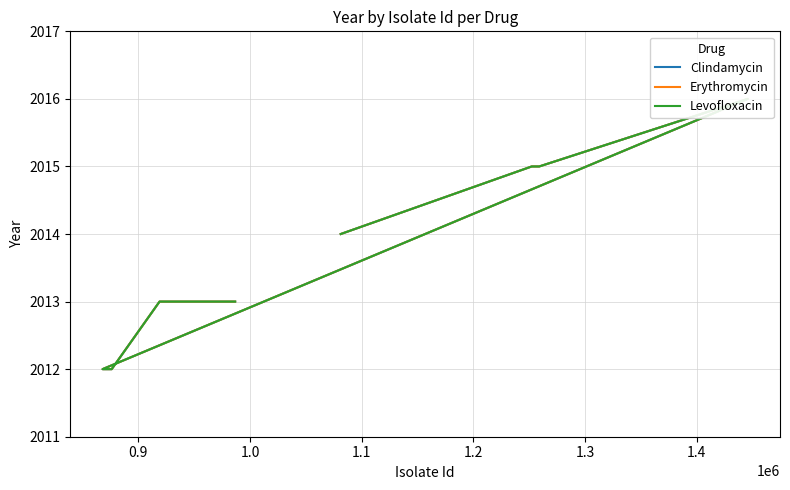

What are all the series names shown in the legend?

Clindamycin, Erythromycin, Levofloxacin